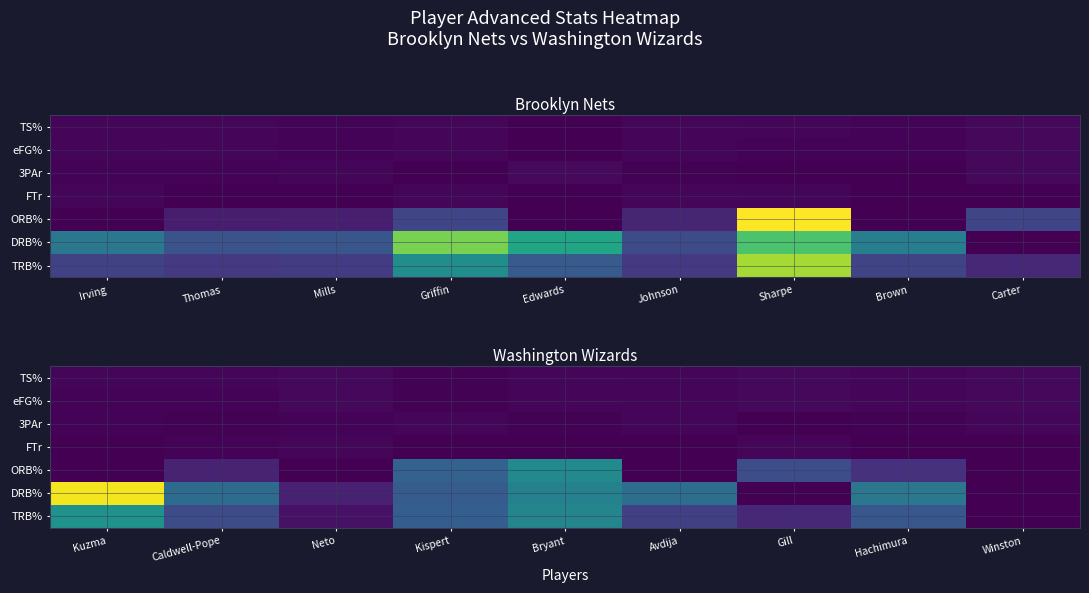

At how many categories does at least one series exceed 0?

9